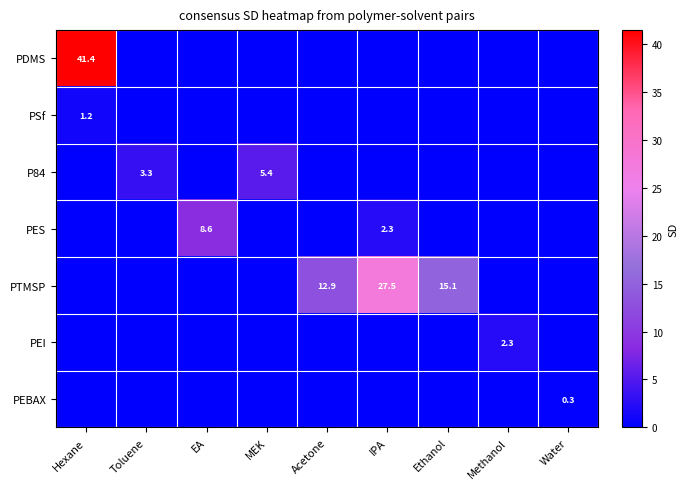

True or false: PTMSP has a value of 27.5 at IPA.

True